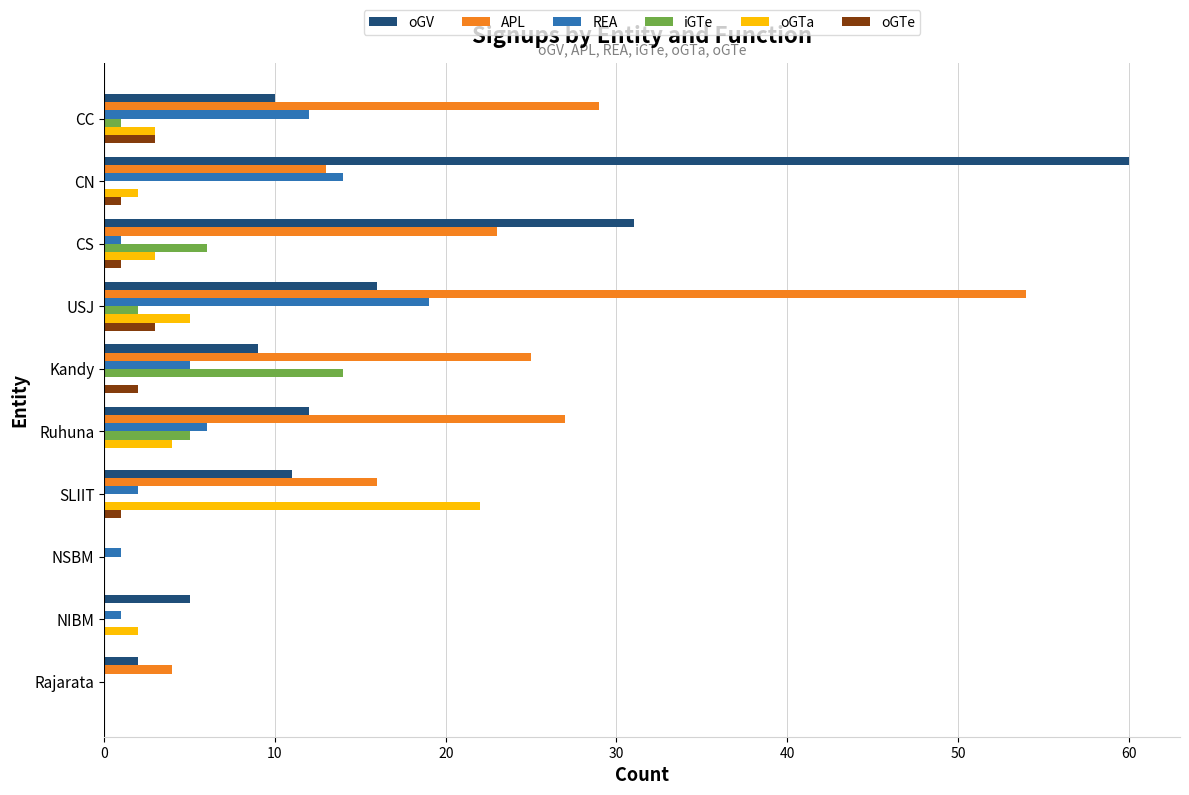

The oGTe series shows 2 at Ruhuna. True or false?

False